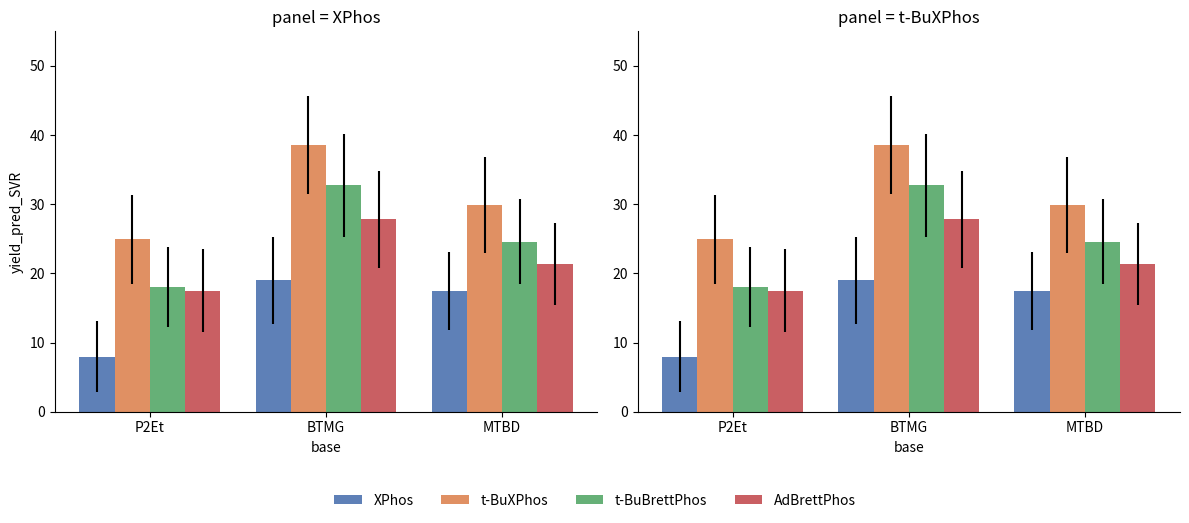

What is the sum of all t-BuXPhos values?

93.3